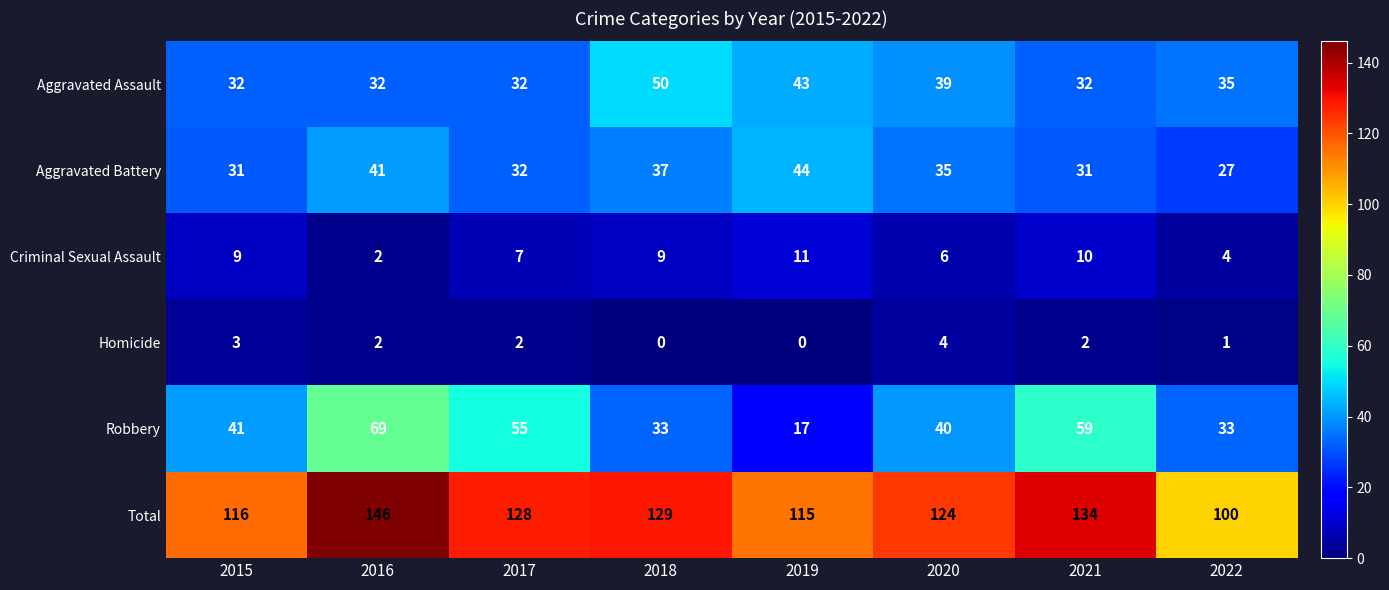

What is the total value across all series at 2015?

232